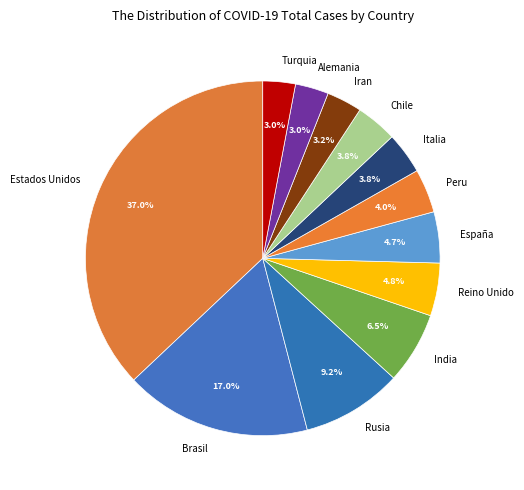

What is the ratio of the value at Alemania to the value at Peru?

0.8